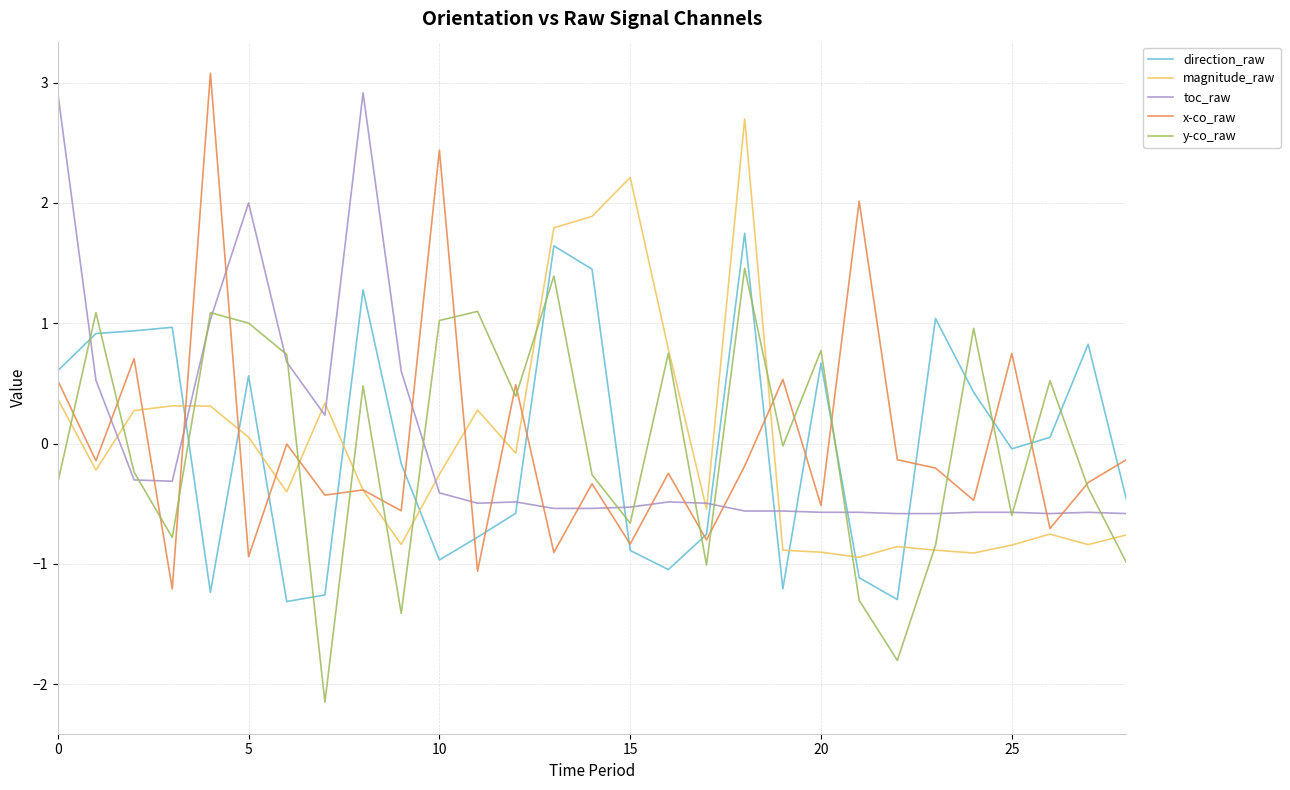

What is the lowest value of the direction_raw series?

-1.3